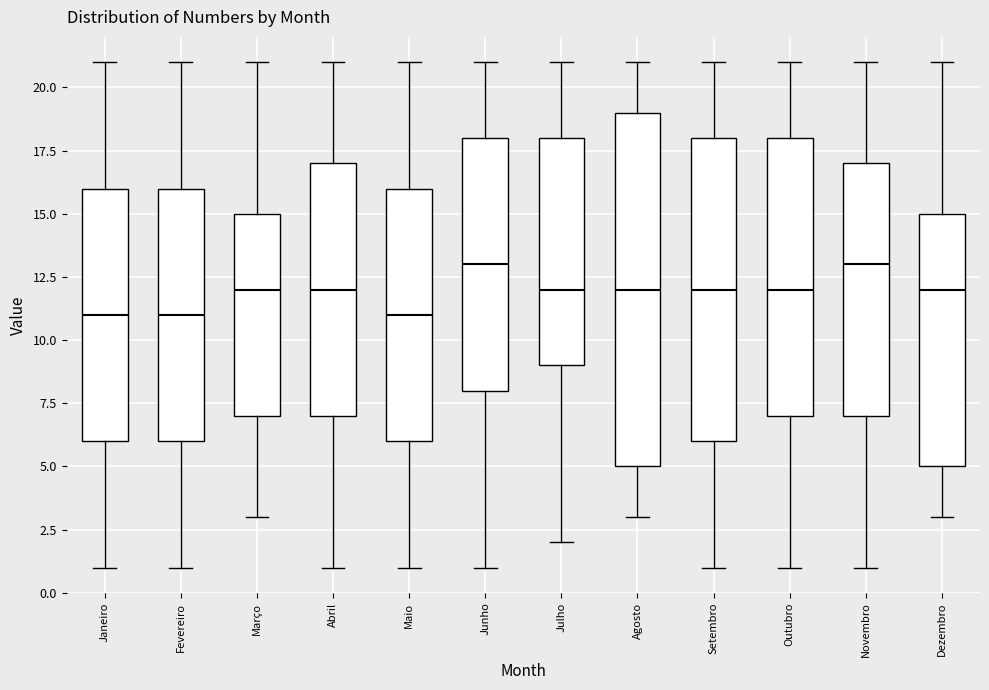

Reading left to right, transcribe this box plot: for each box, give where its median line is, the range the box spans, and where its two whiskers end, as read against the y-axis. The values are not printed on the chart, so give them approximately, as read against the axis.

Janeiro: median 11, box 6 to 16, whiskers 1 to 21
Fevereiro: median 11, box 6 to 16, whiskers 1 to 21
Março: median 12, box 7 to 15, whiskers 3 to 21
Abril: median 12, box 7 to 17, whiskers 1 to 21
Maio: median 11, box 6 to 16, whiskers 1 to 21
Junho: median 13, box 8 to 18, whiskers 1 to 21
Julho: median 12, box 9 to 18, whiskers 2 to 21
Agosto: median 12, box 5 to 19, whiskers 3 to 21
Setembro: median 12, box 6 to 18, whiskers 1 to 21
Outubro: median 12, box 7 to 18, whiskers 1 to 21
Novembro: median 13, box 7 to 17, whiskers 1 to 21
Dezembro: median 12, box 5 to 15, whiskers 3 to 21